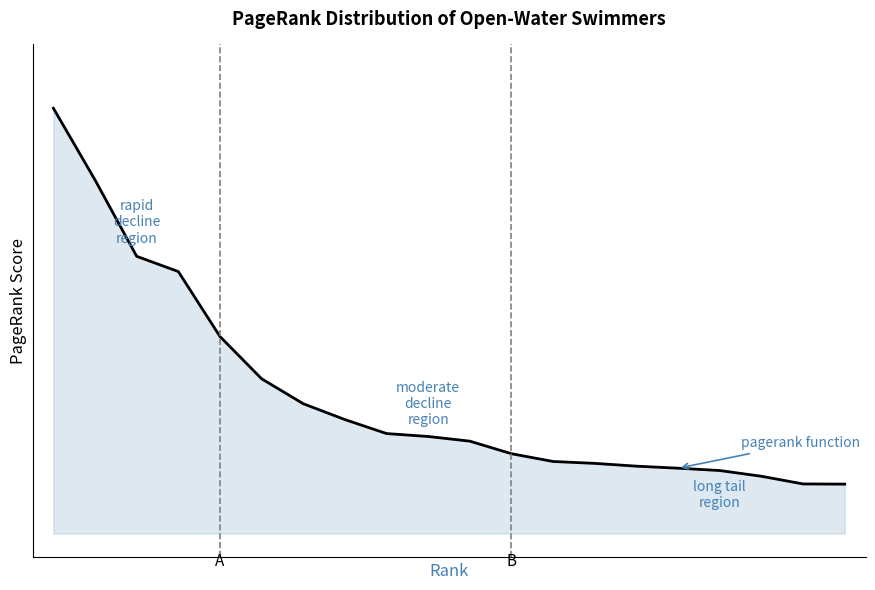

What is the difference between the second highest and minimum values?

0.1